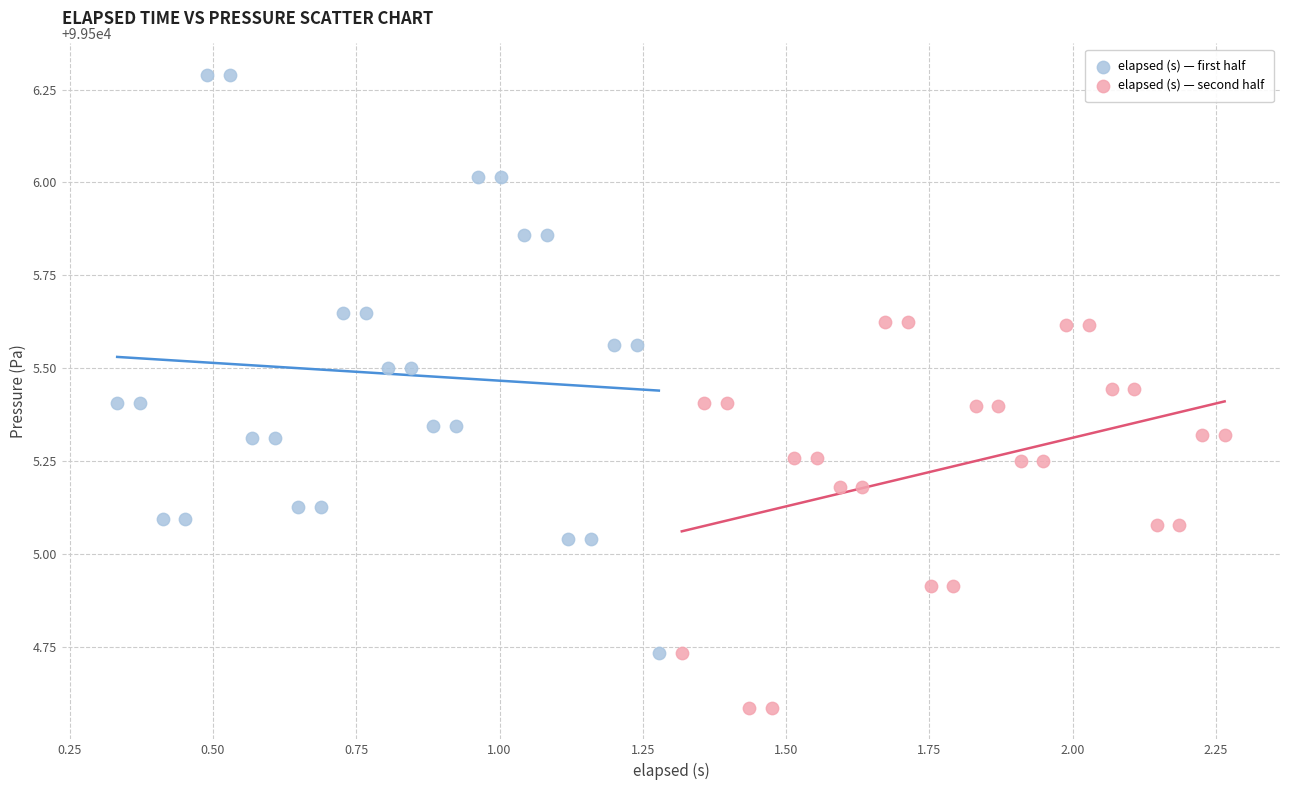

Which series contains the highest Y value?

elapsed (s) — first half